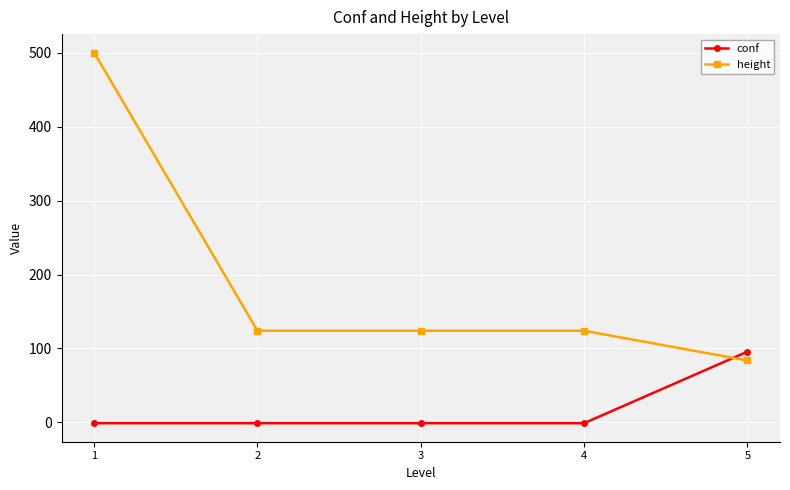

What is the maximum value for conf?

95.7